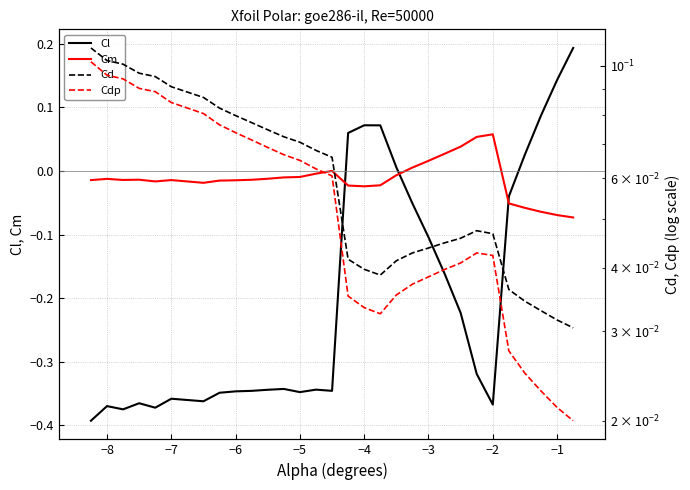

What is the greatest value displayed?

0.2